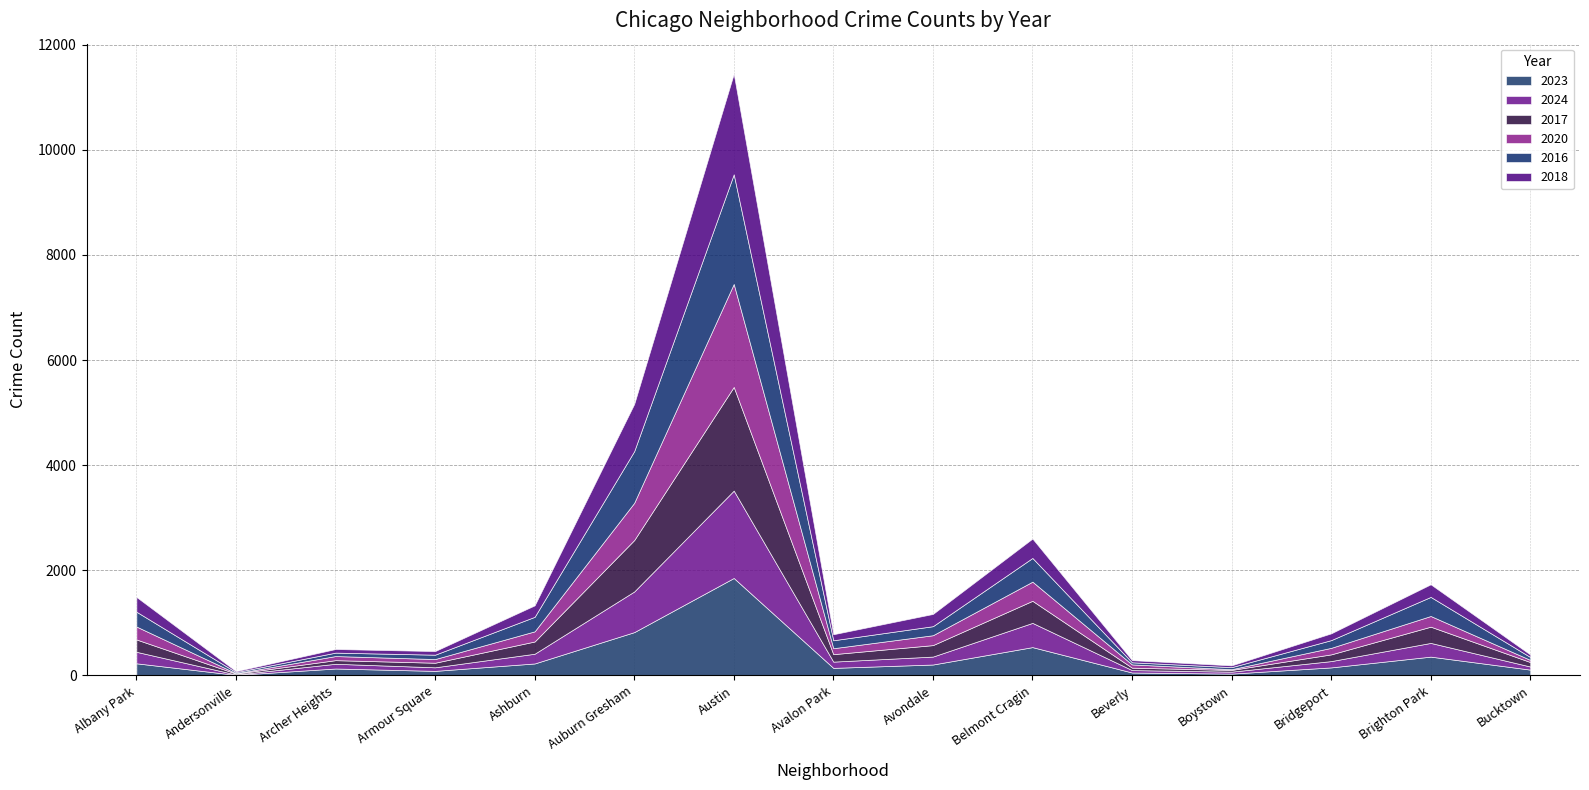

What is the difference between the second highest and second lowest values in the 2024 series?

736